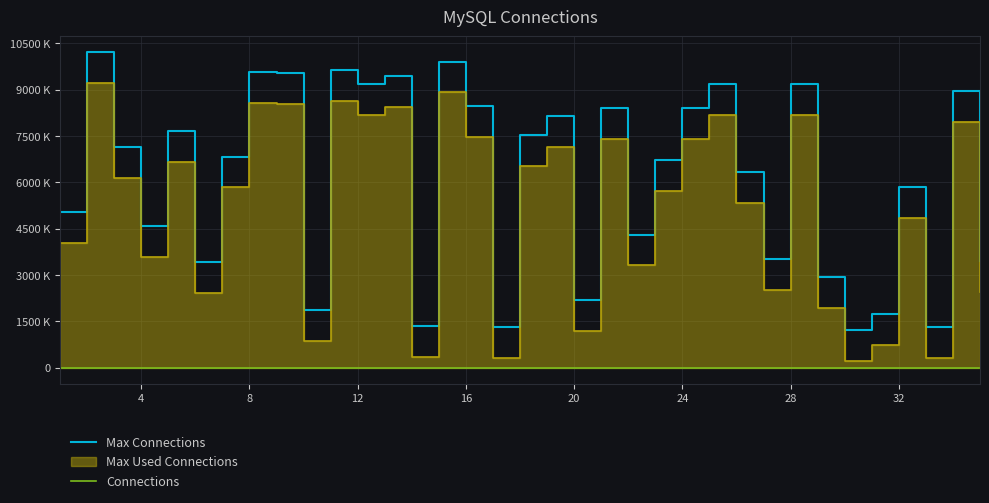

Which series has the largest total across all categories?

Max Connections